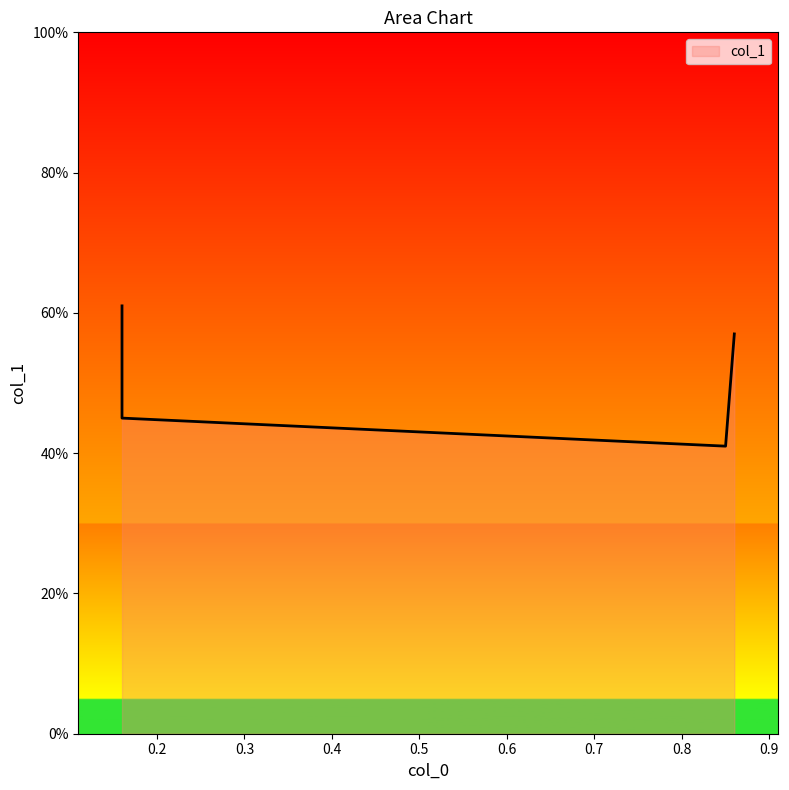

List the labels in order of value, largest first.

0.16, 0.86, 0.16, 0.85